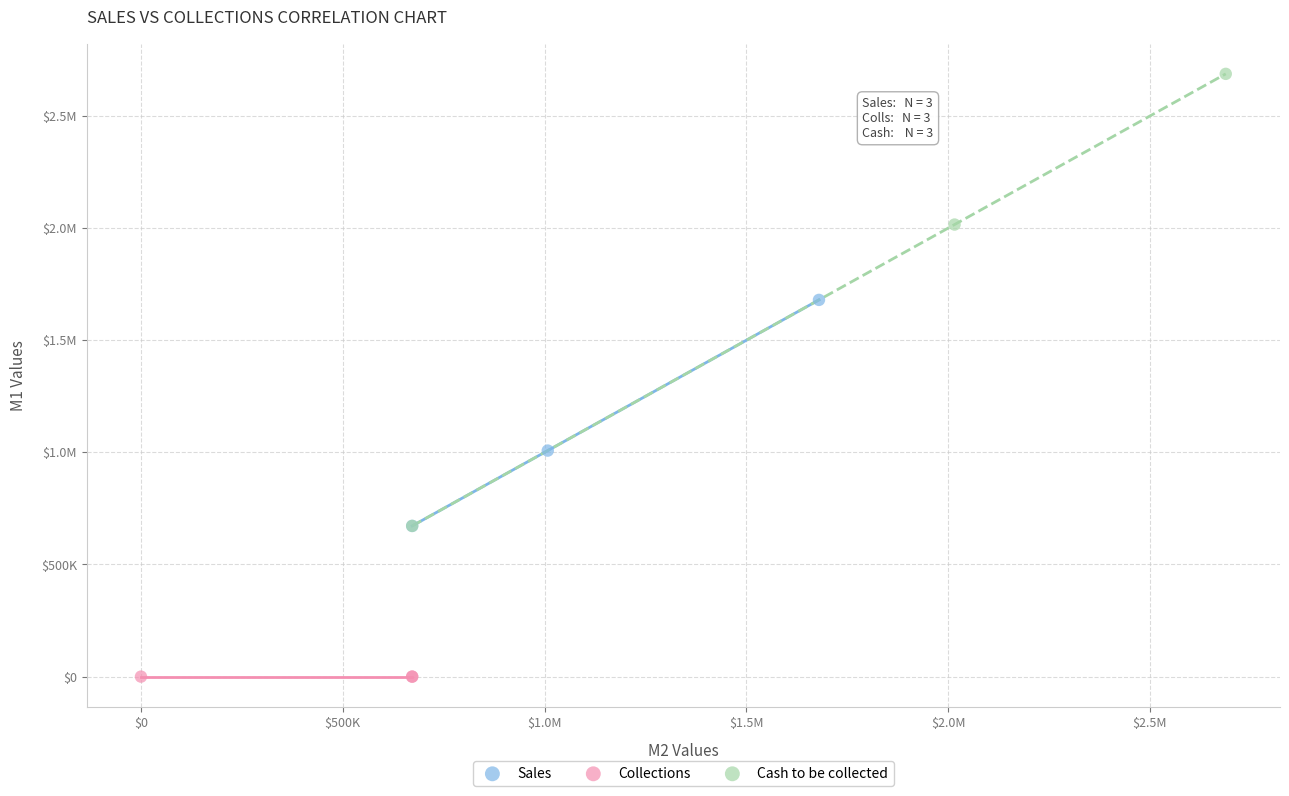

What are all the series names shown in the legend?

Sales, Collections, Cash to be collected